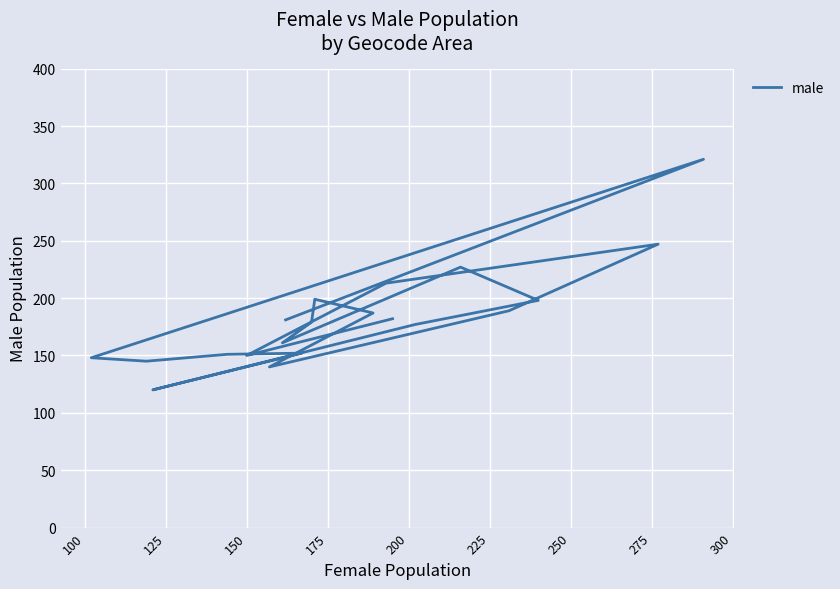

Count the number of categories in the chart.

20